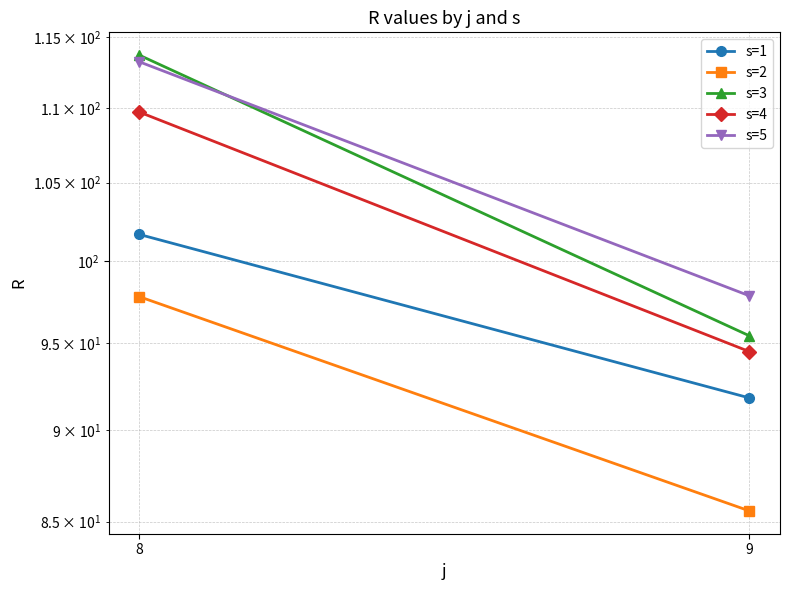

What is the maximum value for s=3?

113.7